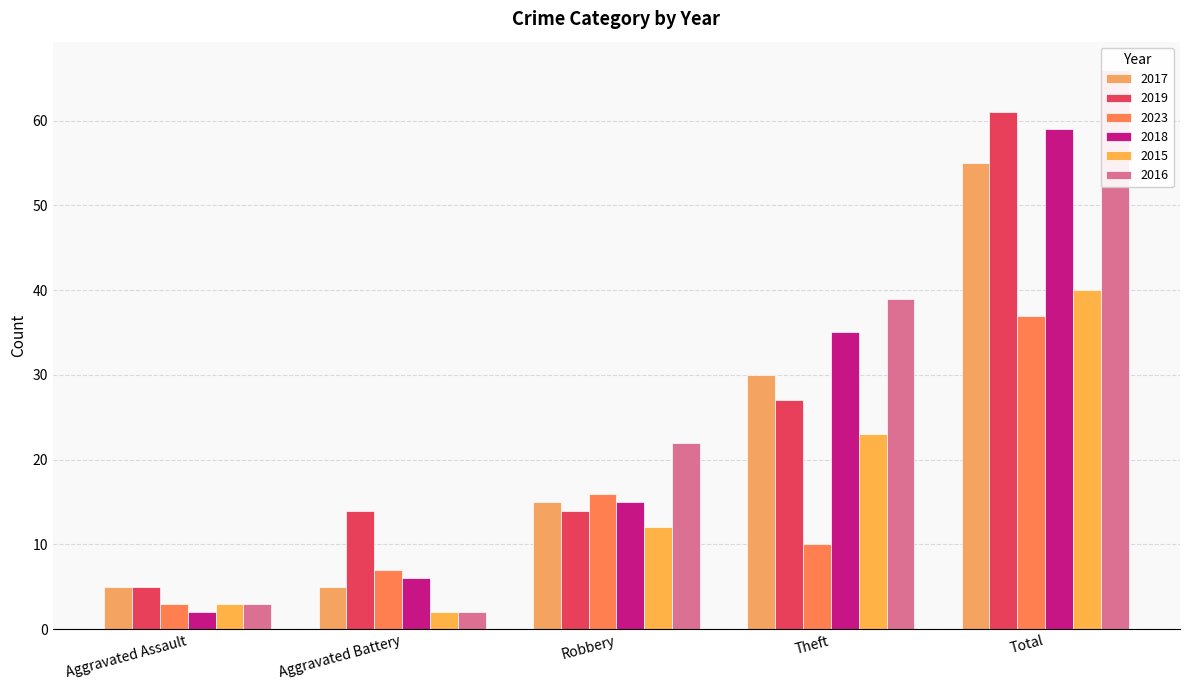

What is the value of the 2023 bar at the 4th from the left?

10